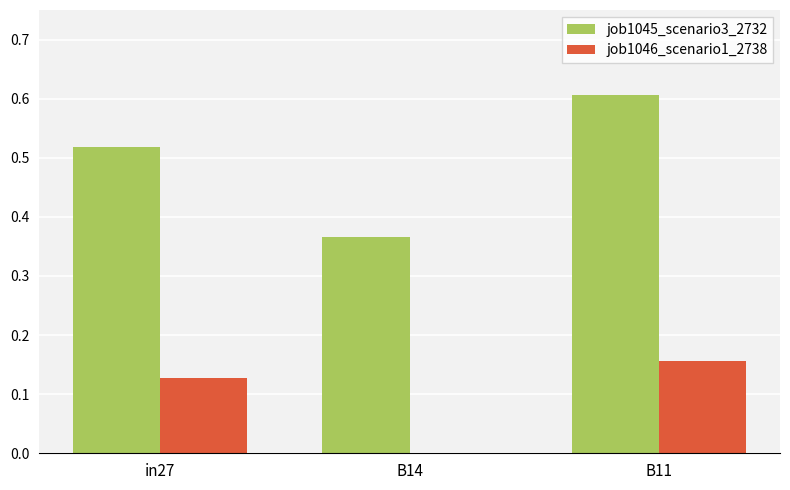

Between in27 and B14, which series saw the biggest shift?

job1045_scenario3_2732